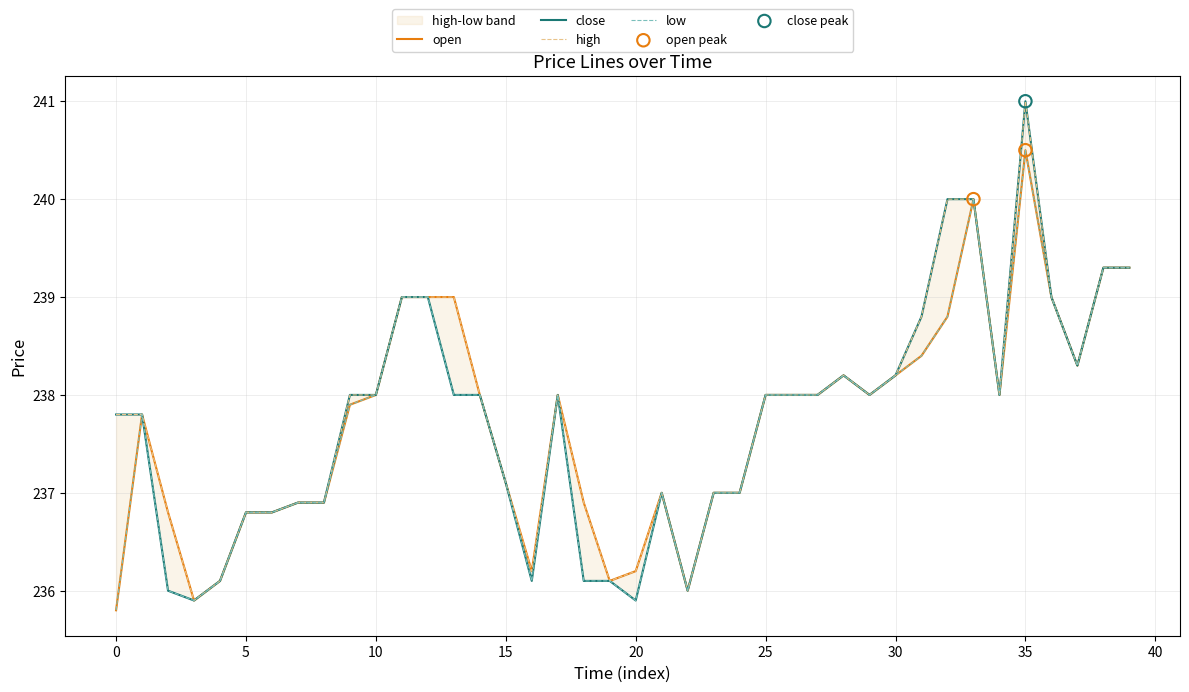

Which series has the largest total across all categories?

high